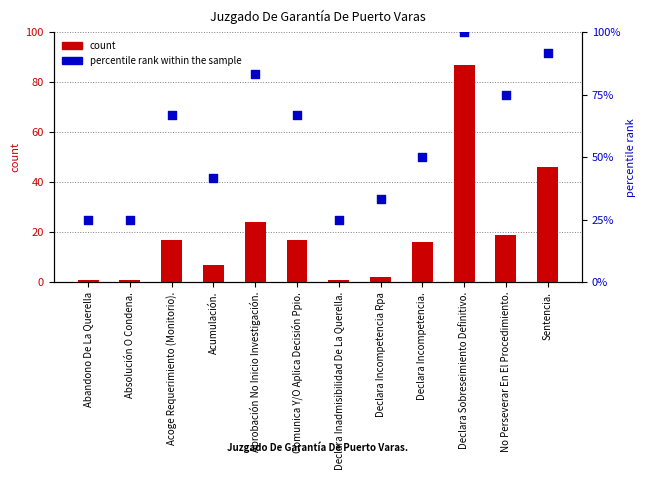

Which series has the widest spread of Y values?

count